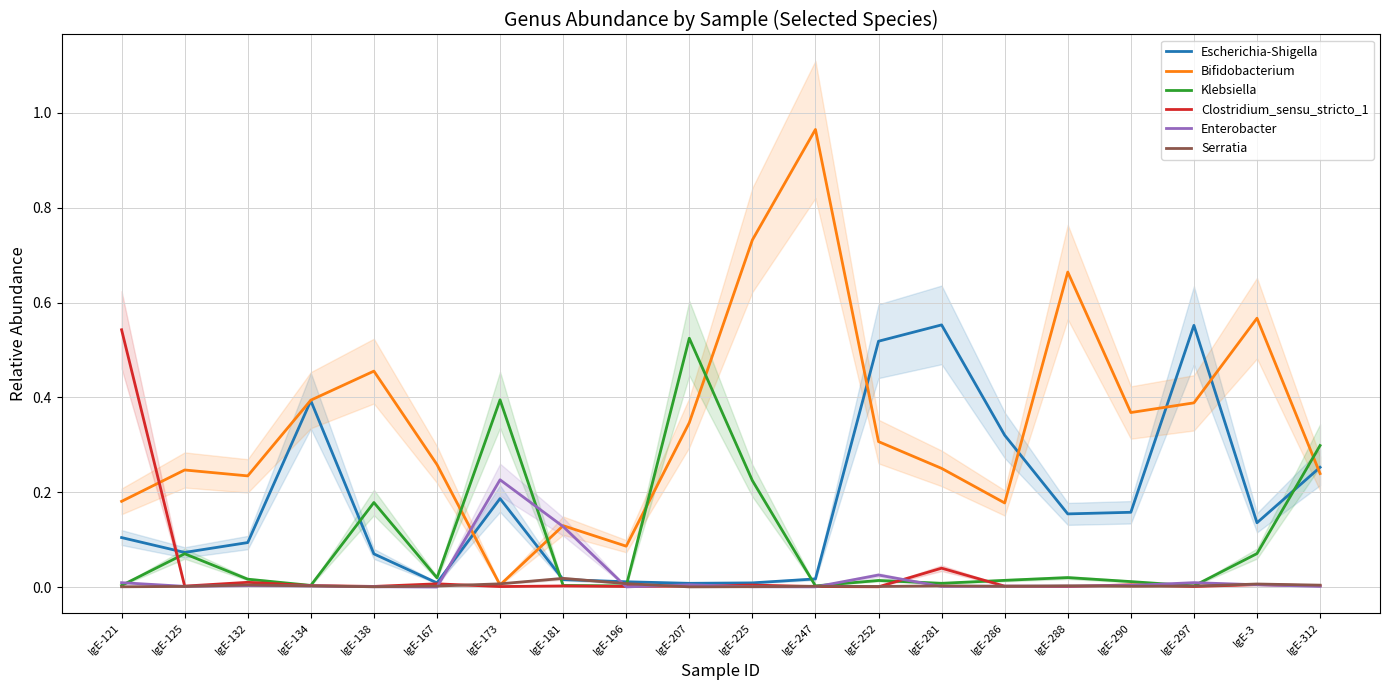

Is the value of Clostridium_sensu_stricto_1 at IgE-132 greater than the value of Escherichia-Shigella at IgE-125?

No